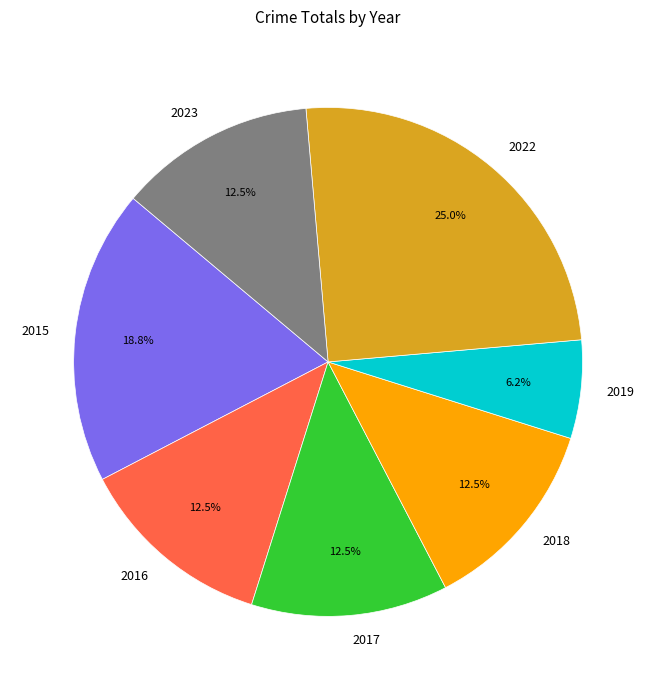

Does 2017 represent more than half of the total?

No